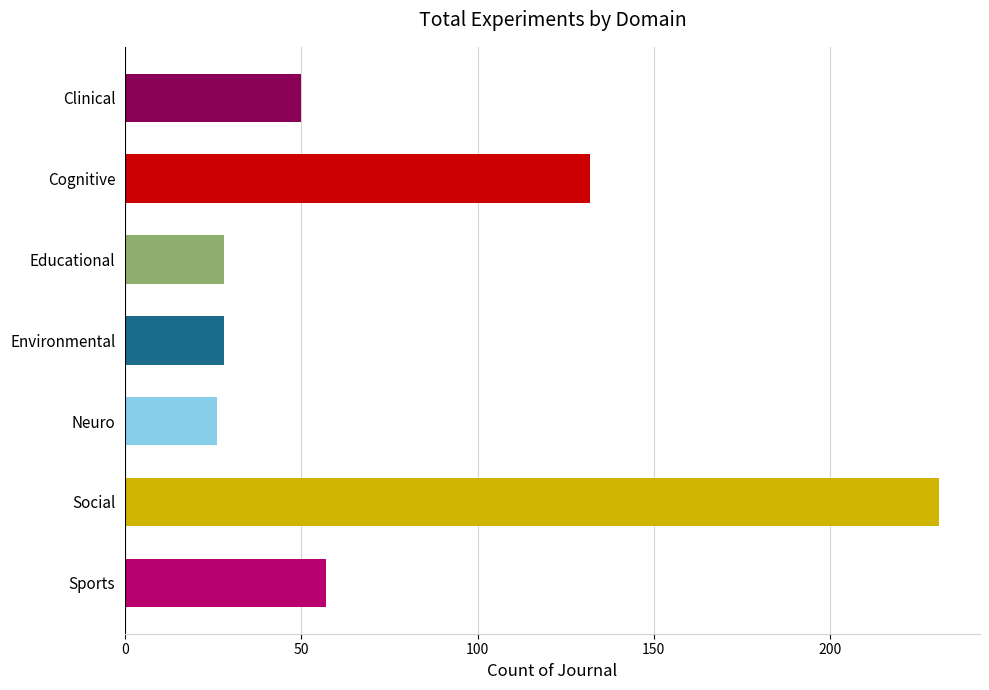

What is the difference between the second highest and minimum values?

106